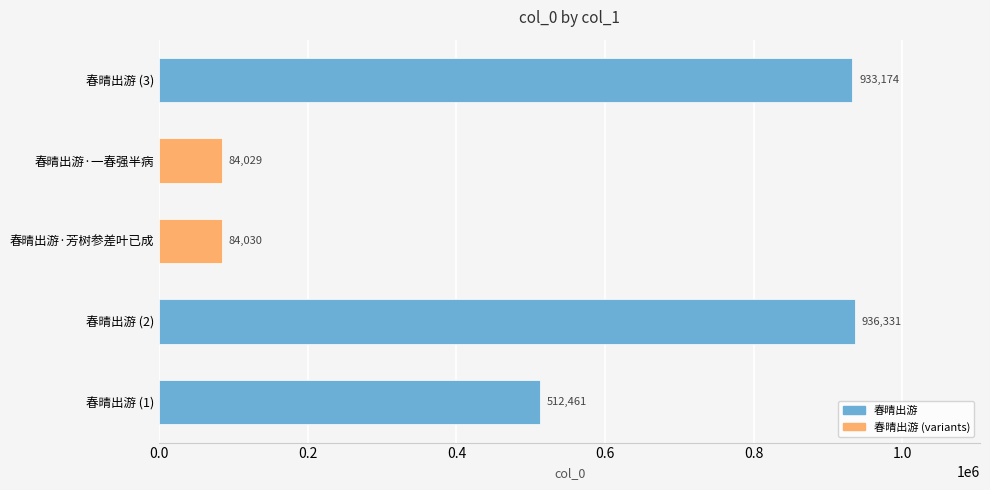

Reading bottom to top, list all the values displayed in this chart.

春晴出游 (1)=512461	春晴出游 (2)=936331	春晴出游·芳树参差叶已成=84030	春晴出游·一春强半病=84029	春晴出游 (3)=933174